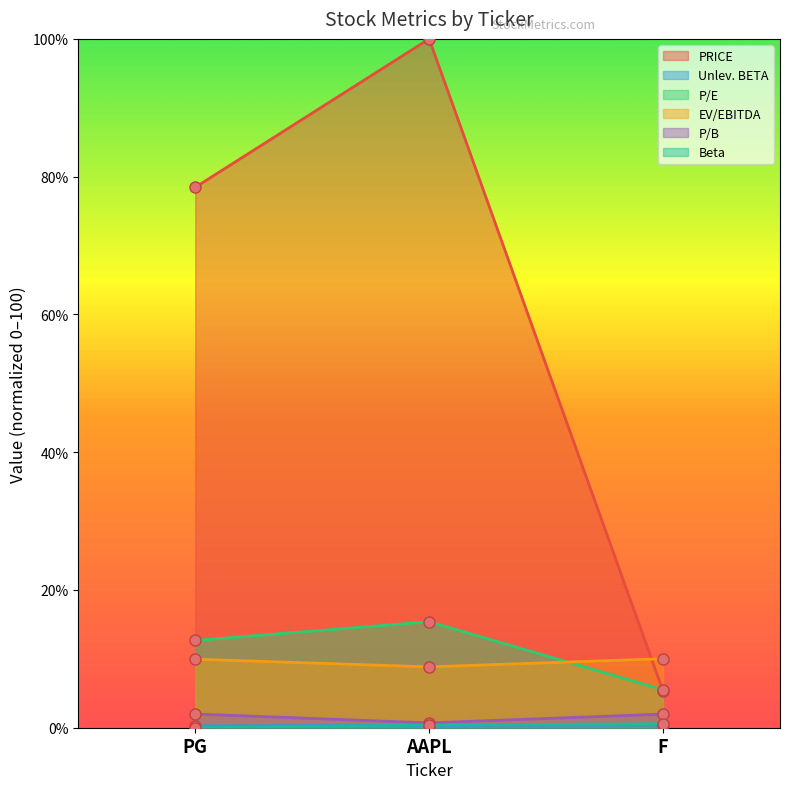

Does the chart have visible grid lines?

No